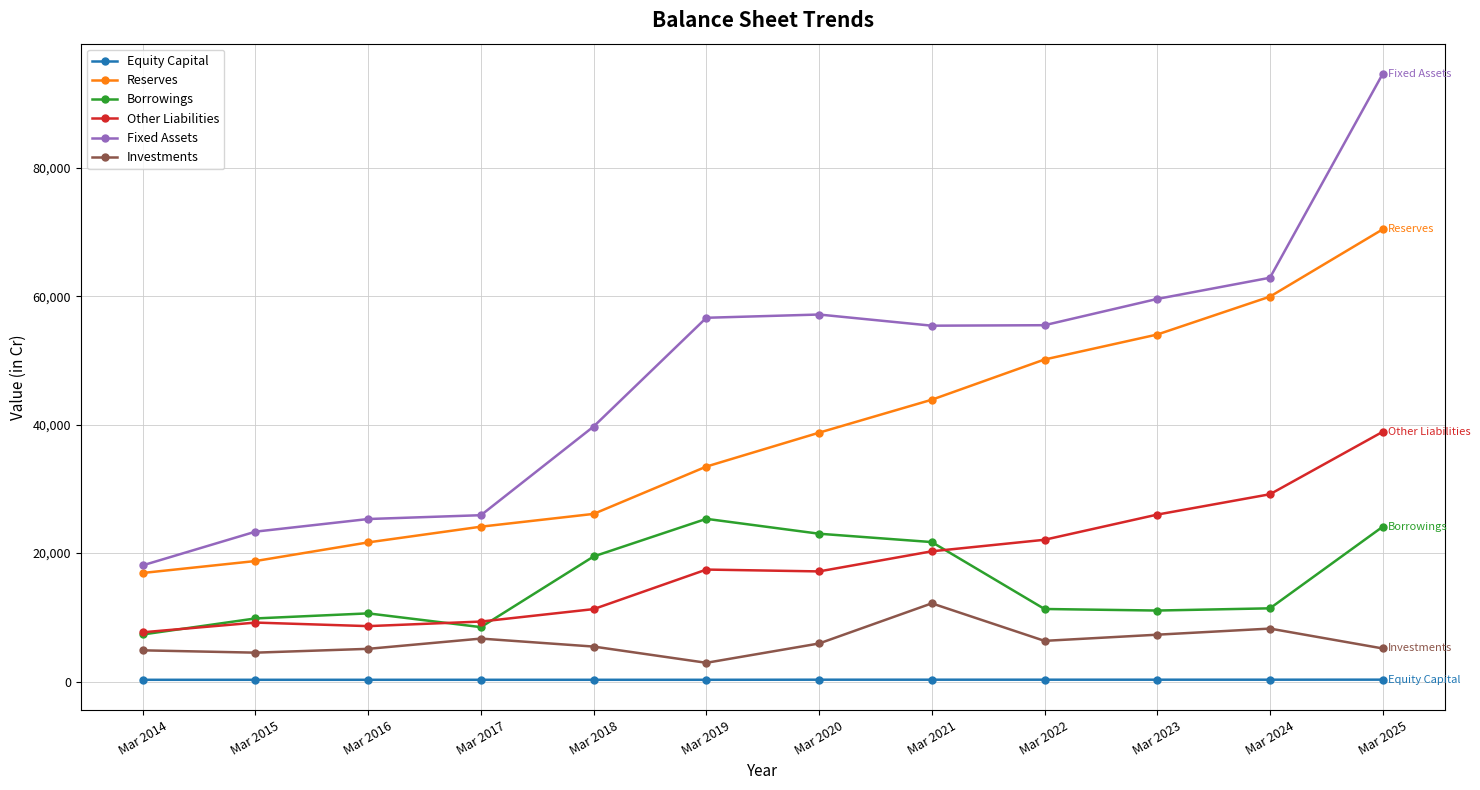

What is the average value of the Other Liabilities series?

18092